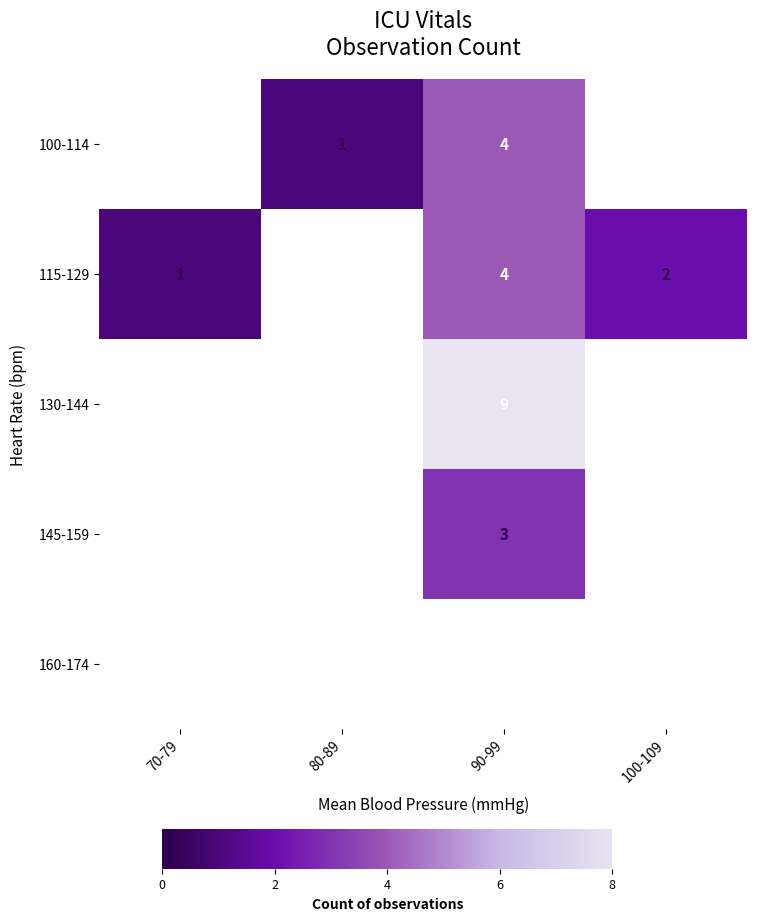

True or false: 115-129 has a value of 6 at 90-99.

False